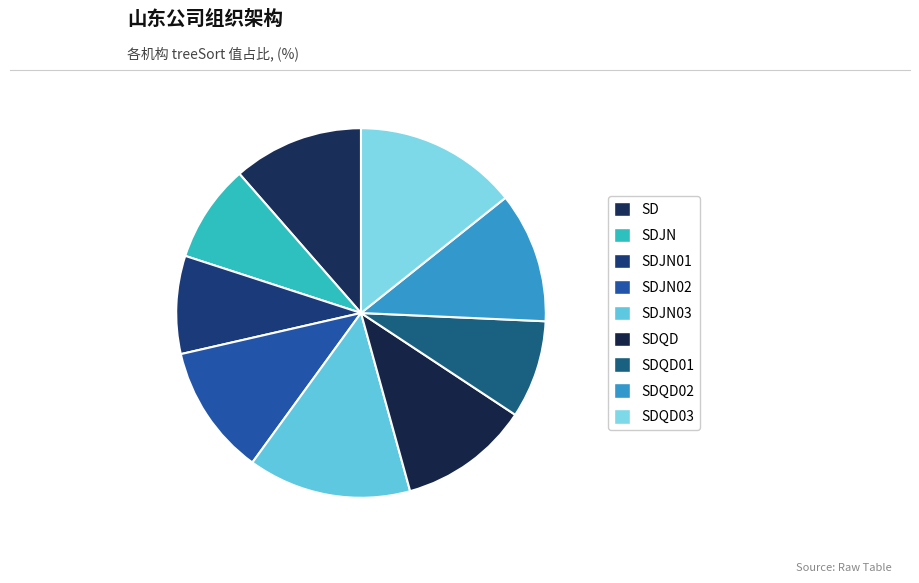

How many segments does this pie chart have?

9